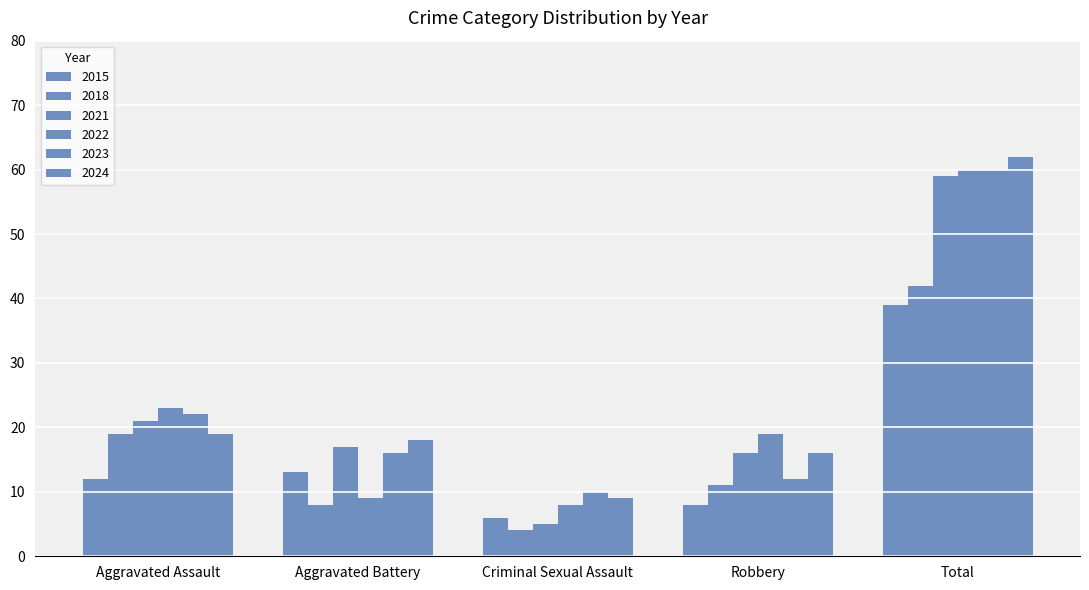

Is the value of 2015 at Total greater than the value of 2021 at Total?

No